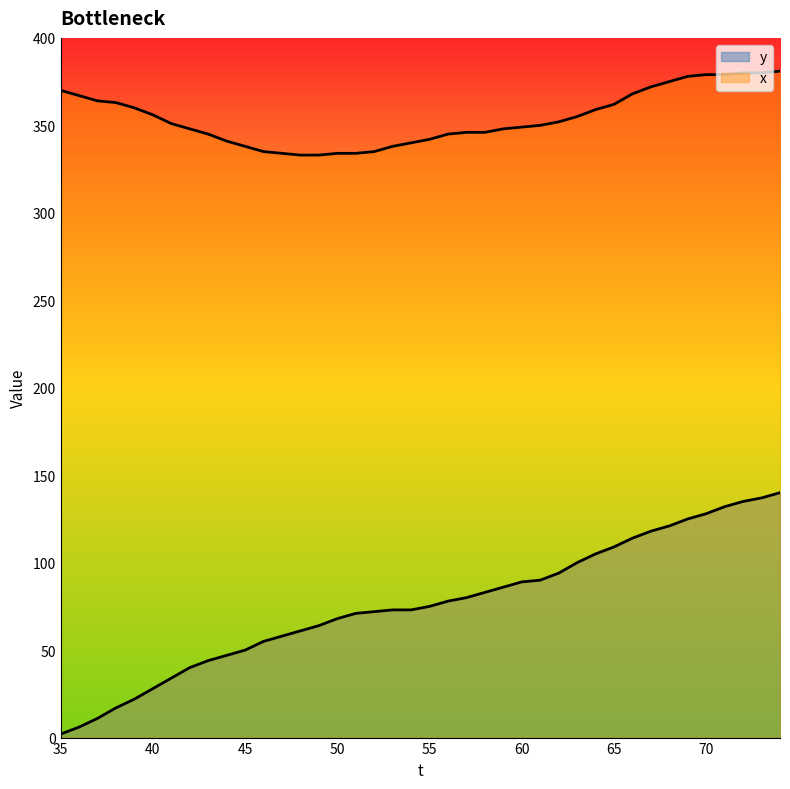

Which series has the widest spread of values?

y